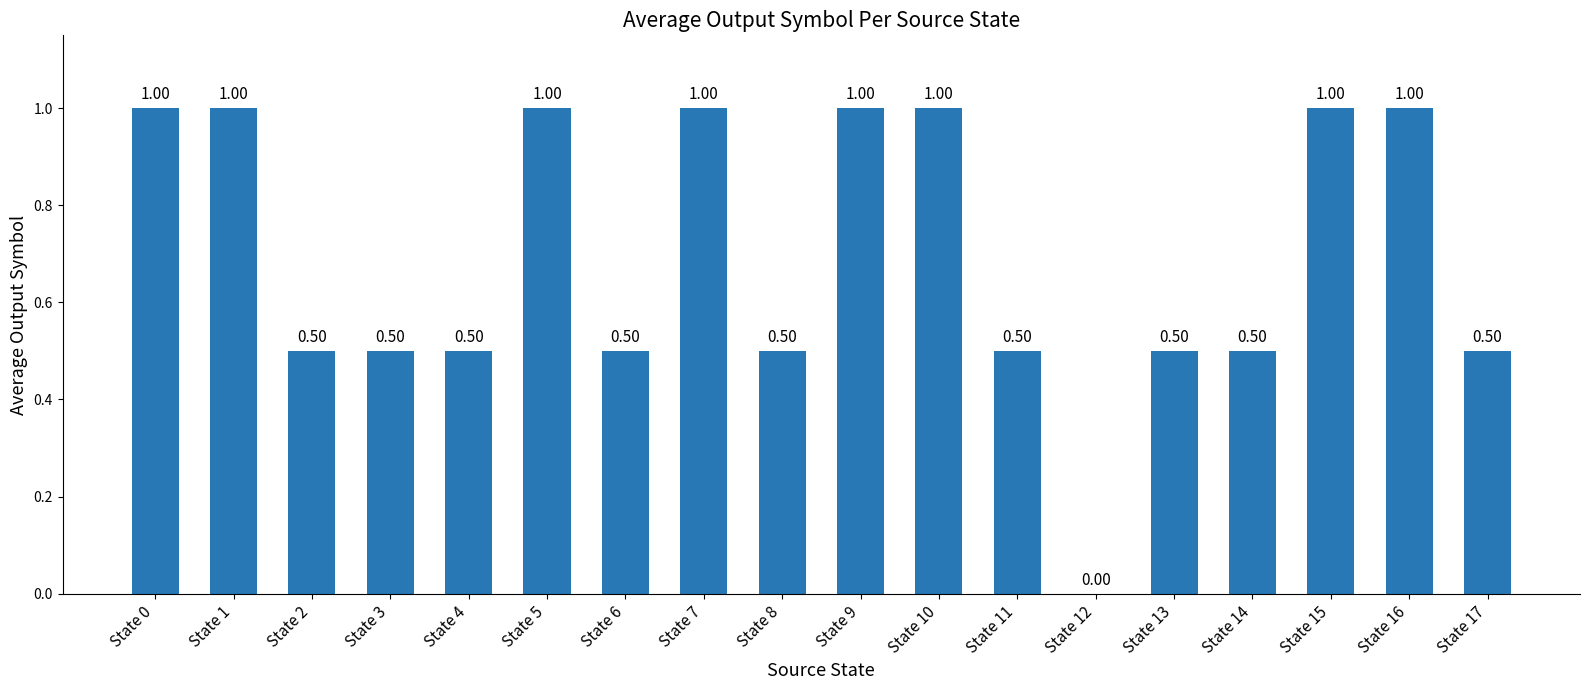

How many values are between 0 and 1?

18